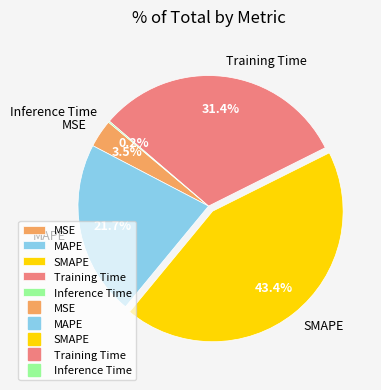

To the nearest percent, what percentage of the pie is SMAPE?

43%